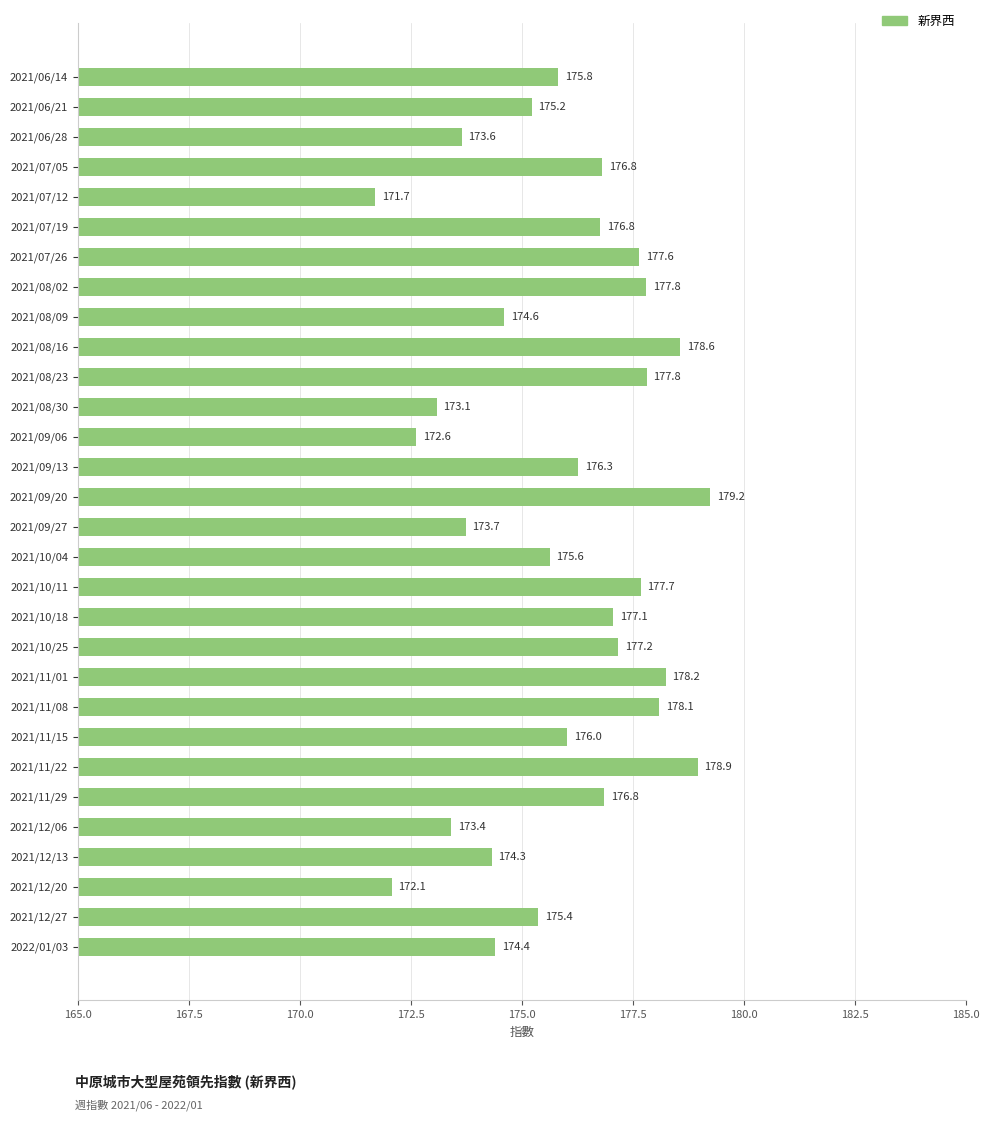

Where is the data nearest to the value 175?

2021/06/21